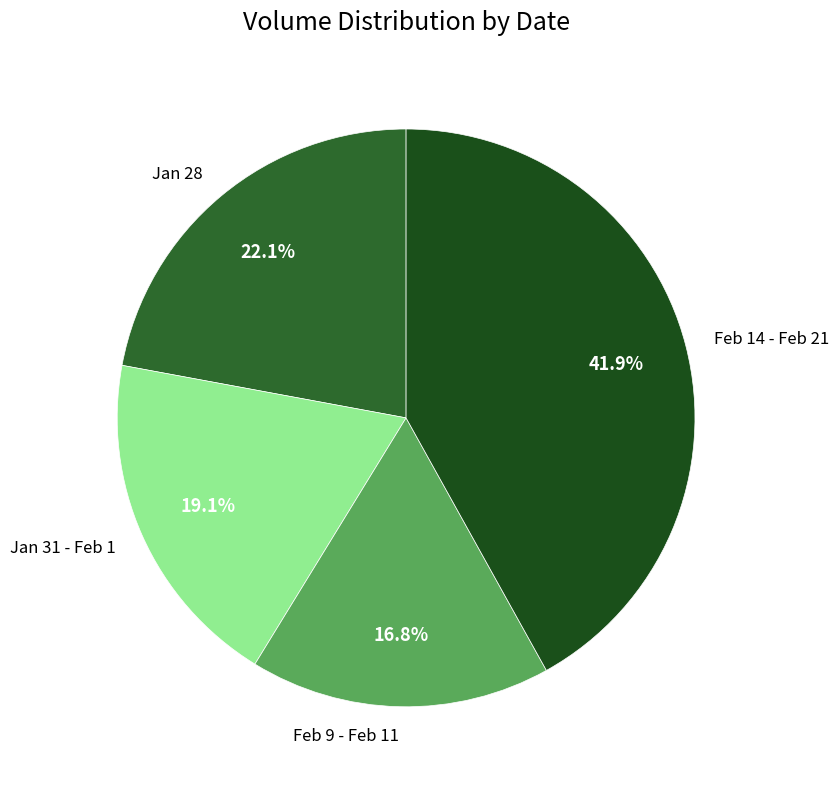

What portion of the pie excludes Jan 28?

77.9%